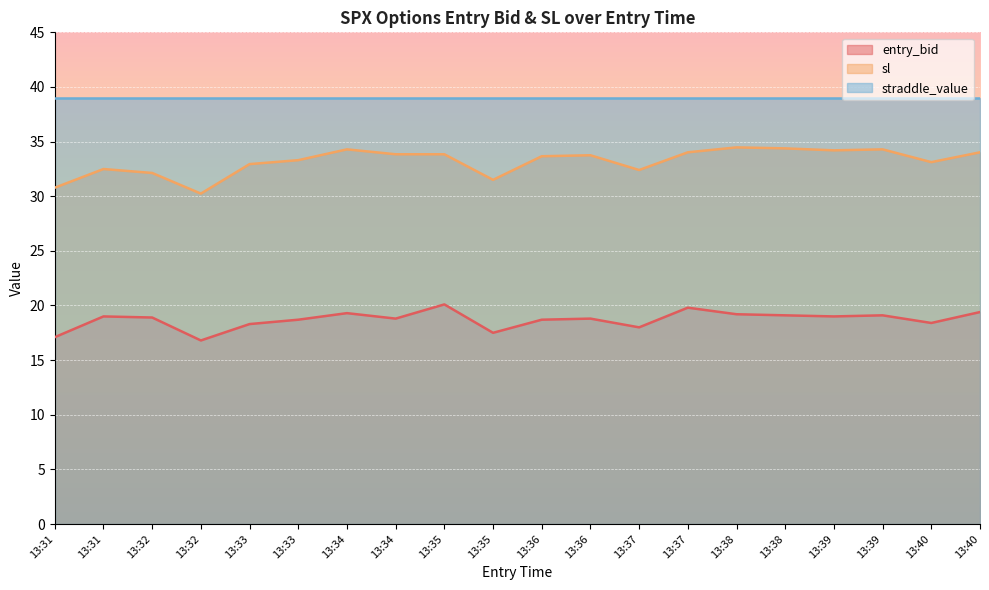

At which label does sl first exceed 33?

13:33